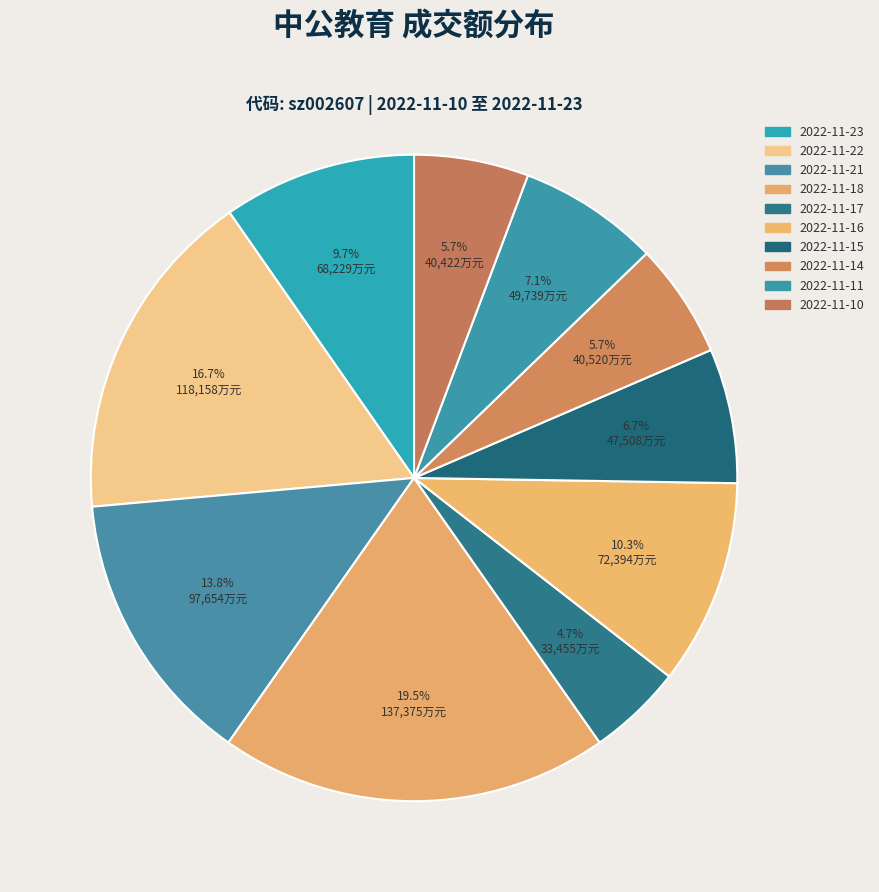

Is there a majority slice in this chart?

No